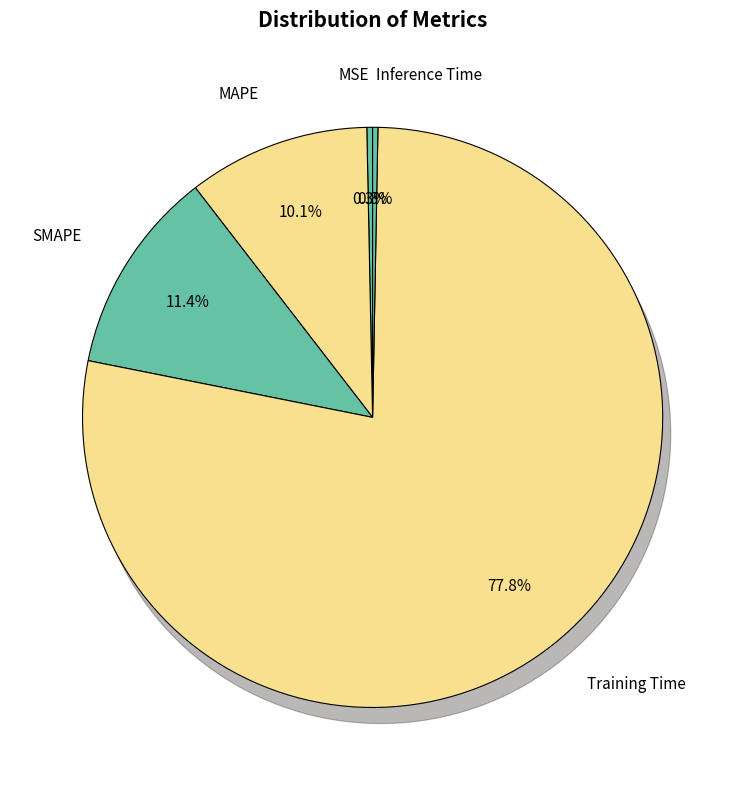

Do SMAPE and Training Time together represent more than half of the pie?

Yes